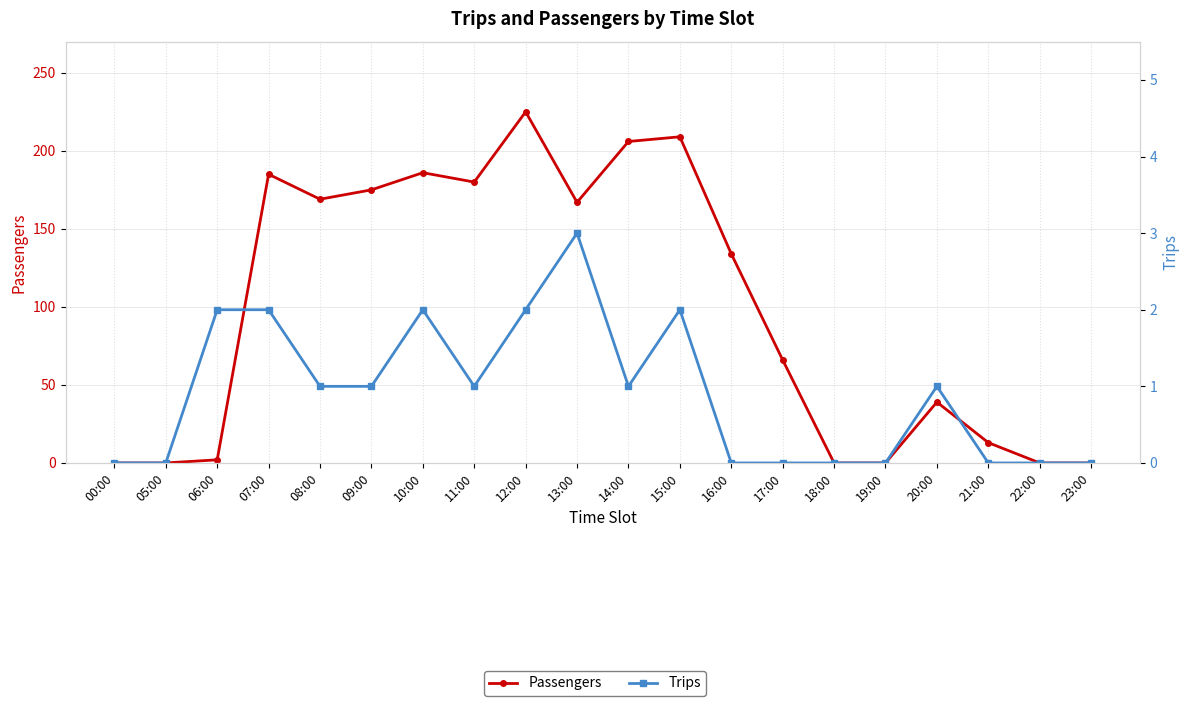

What is the label of the 14th point from the right?

10:00